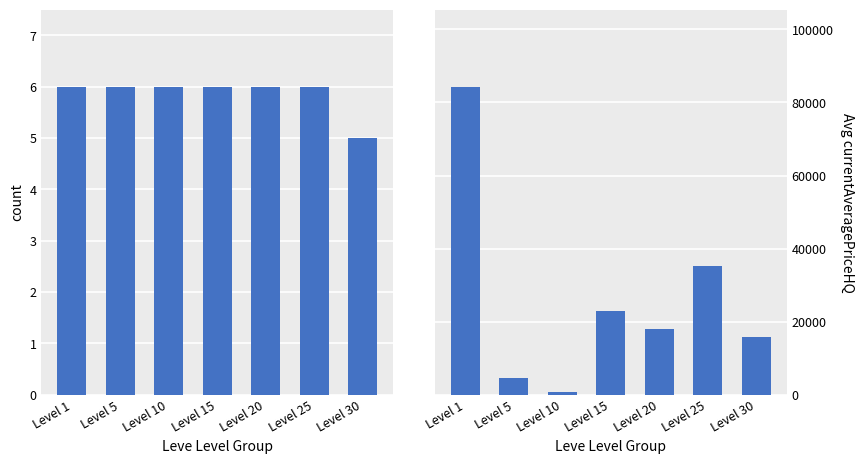

The value of Avg currentAveragePriceHQ at Level 10 is 1105.4. True or false?

False